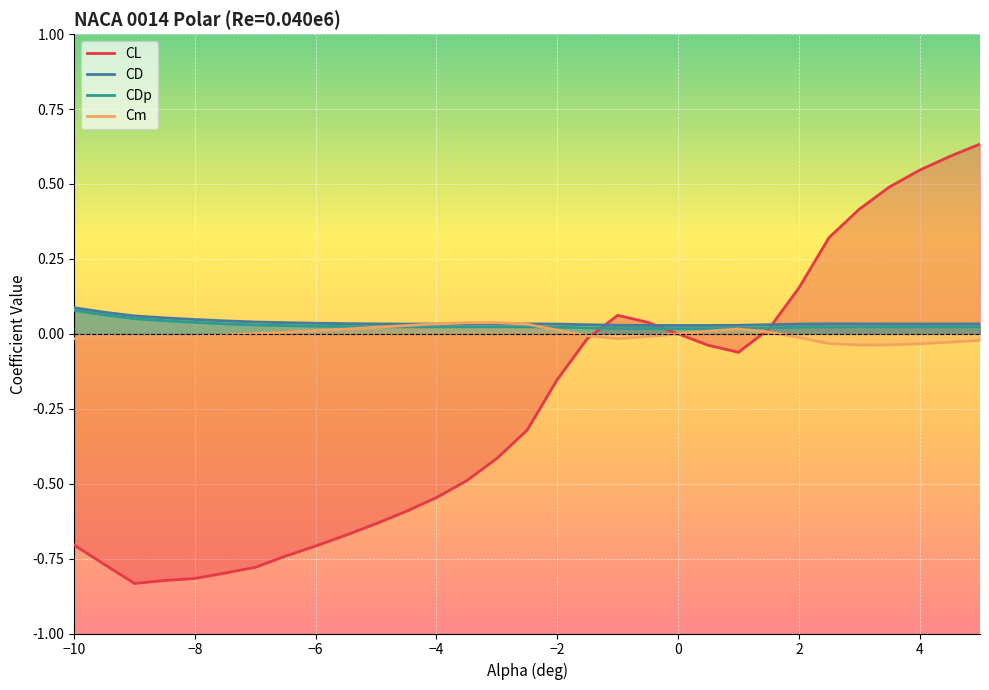

In CDp, how many points are higher than both neighbors (excluding endpoints)?

2